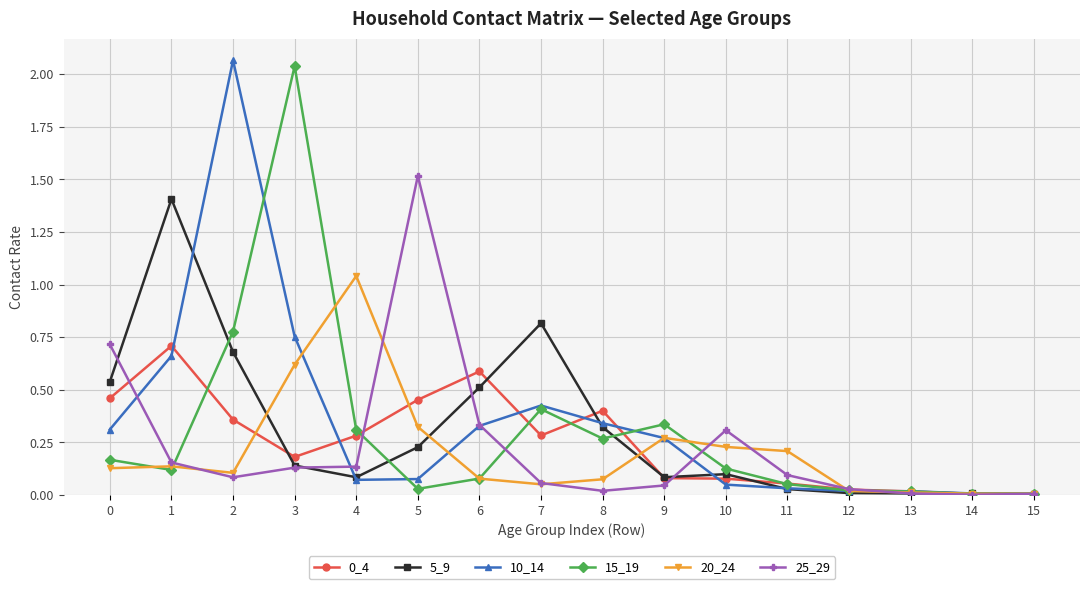

At how many categories does at least one series exceed 1?

5